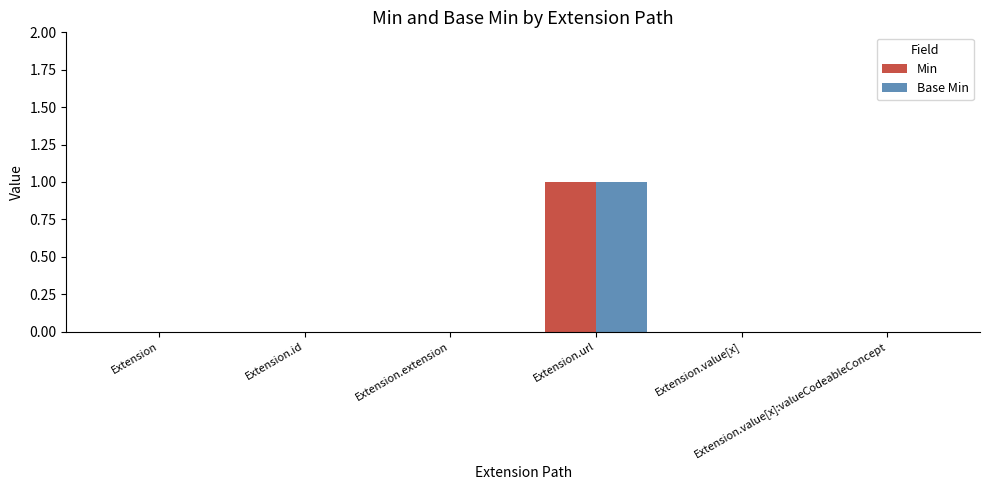

How many series are shown in this chart?

2